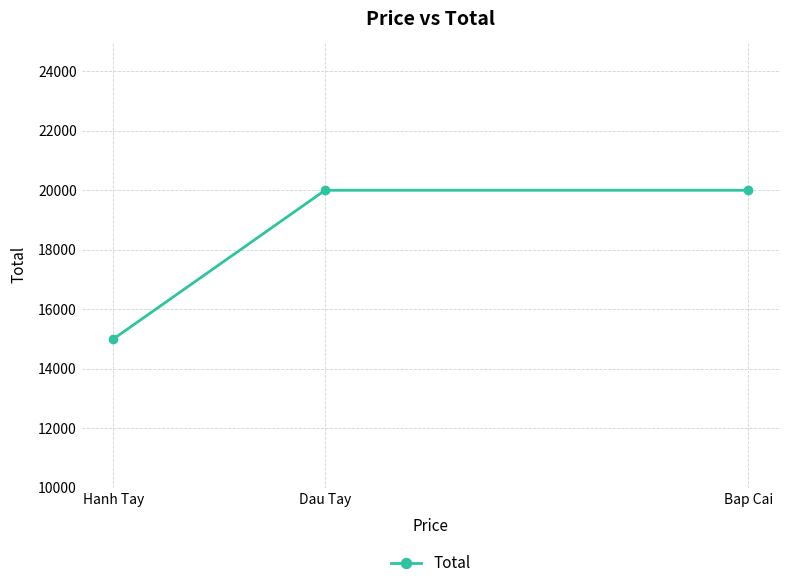

Which has a higher value, Dau Tay or Hanh Tay?

Dau Tay